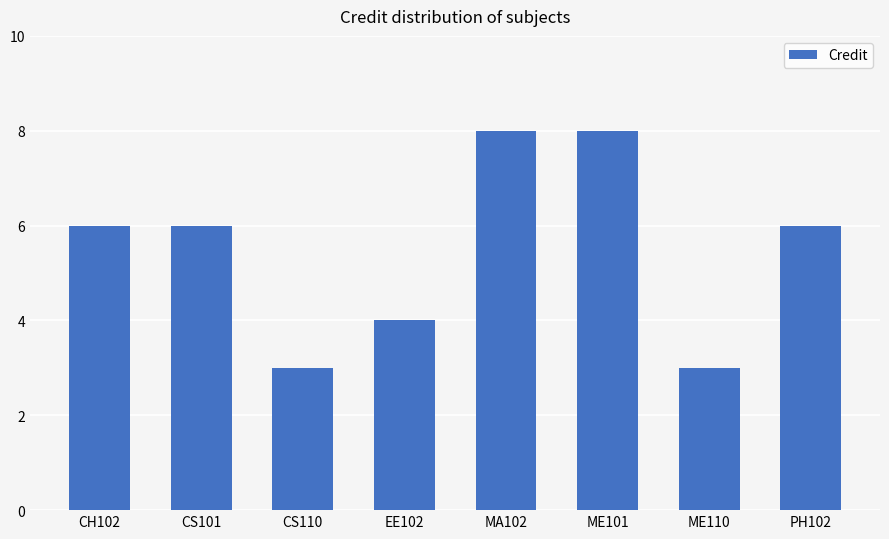

Reading left to right, what are all the values shown in this chart?

CH102=6	CS101=6	CS110=3	EE102=4	MA102=8	ME101=8	ME110=3	PH102=6